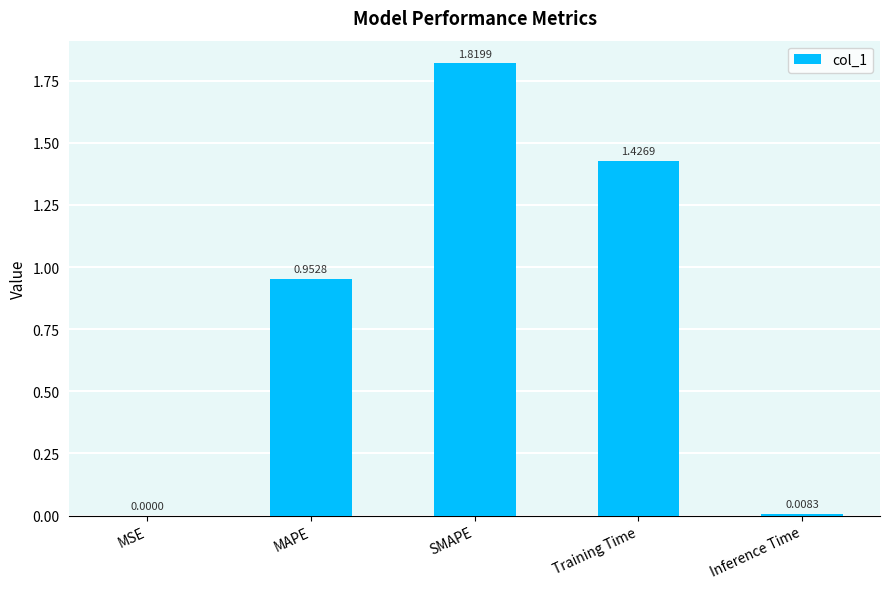

Which has a higher value, MSE or Inference Time?

Inference Time